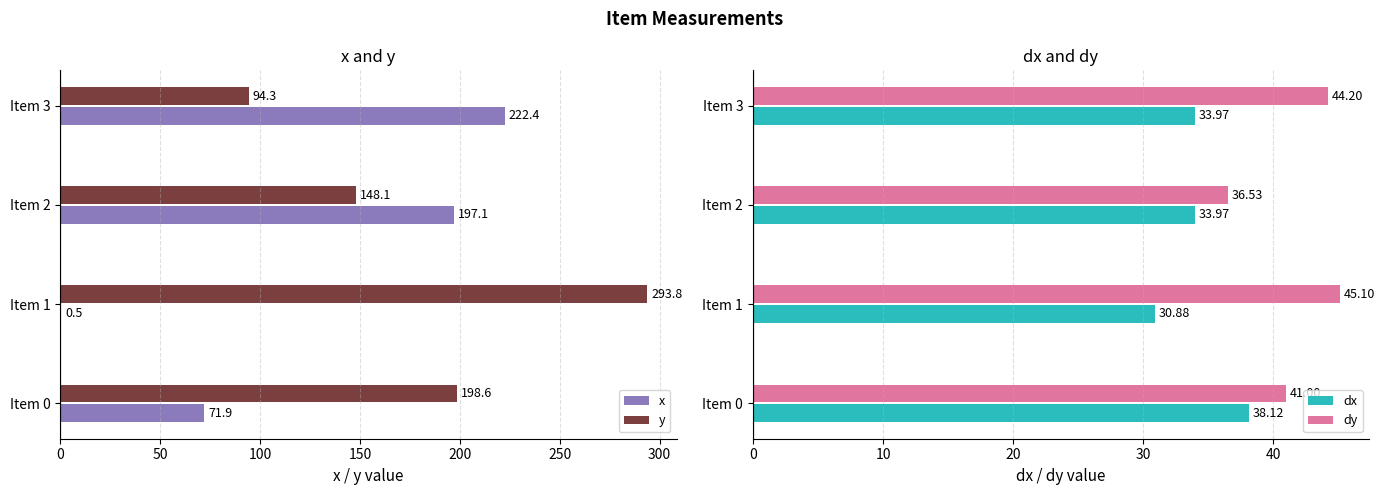

Rank the series by their maximum value, from lowest to highest.

dx, dy, x, y